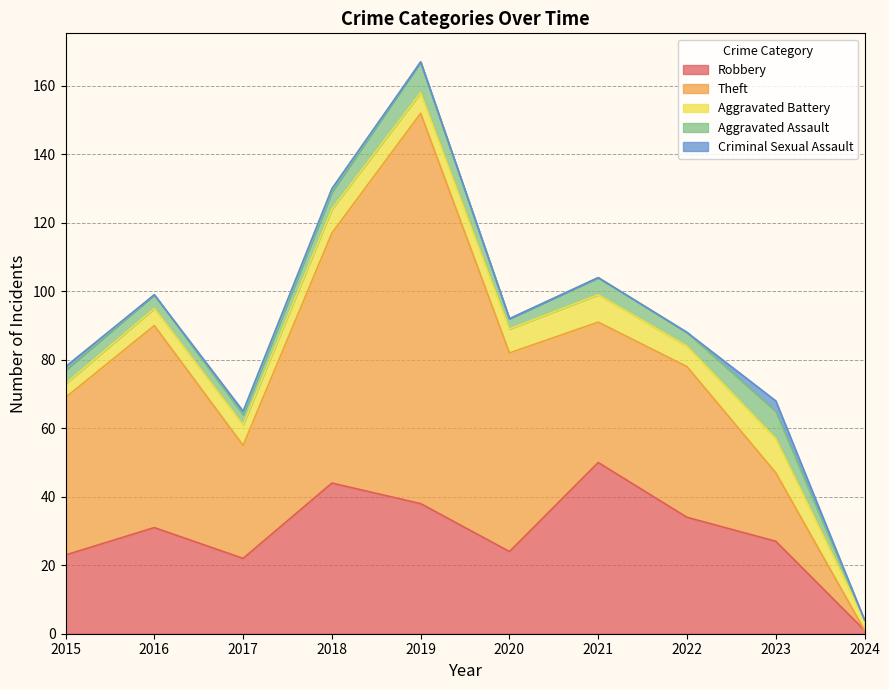

Between 2016 and 2022, which is larger?

2022